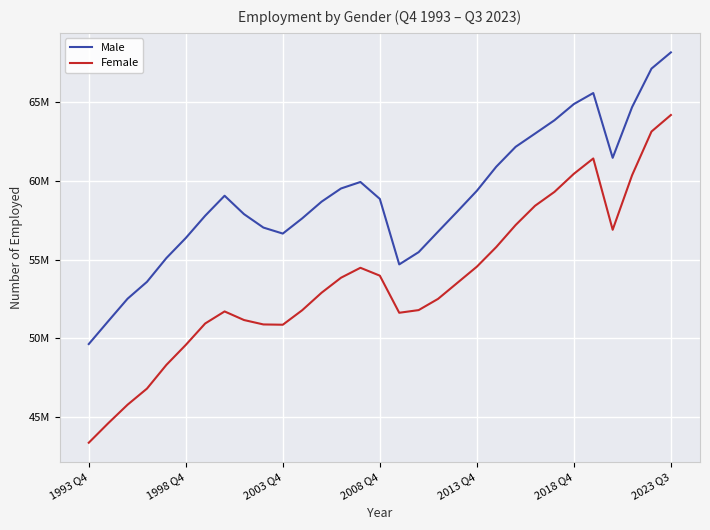

Is this an area chart (filled region under the line)?

No